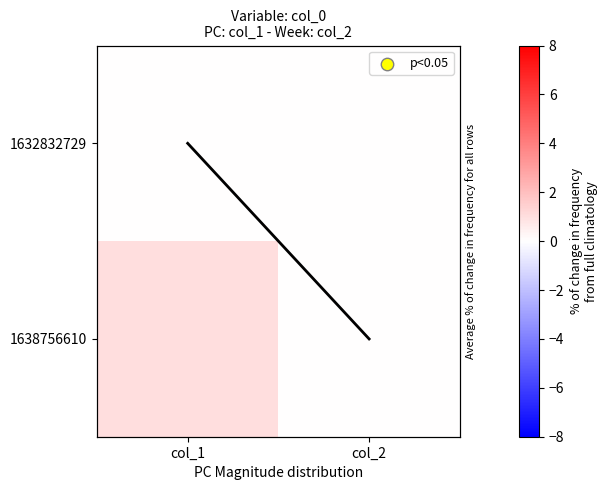

What is the maximum value shown in the chart?

1